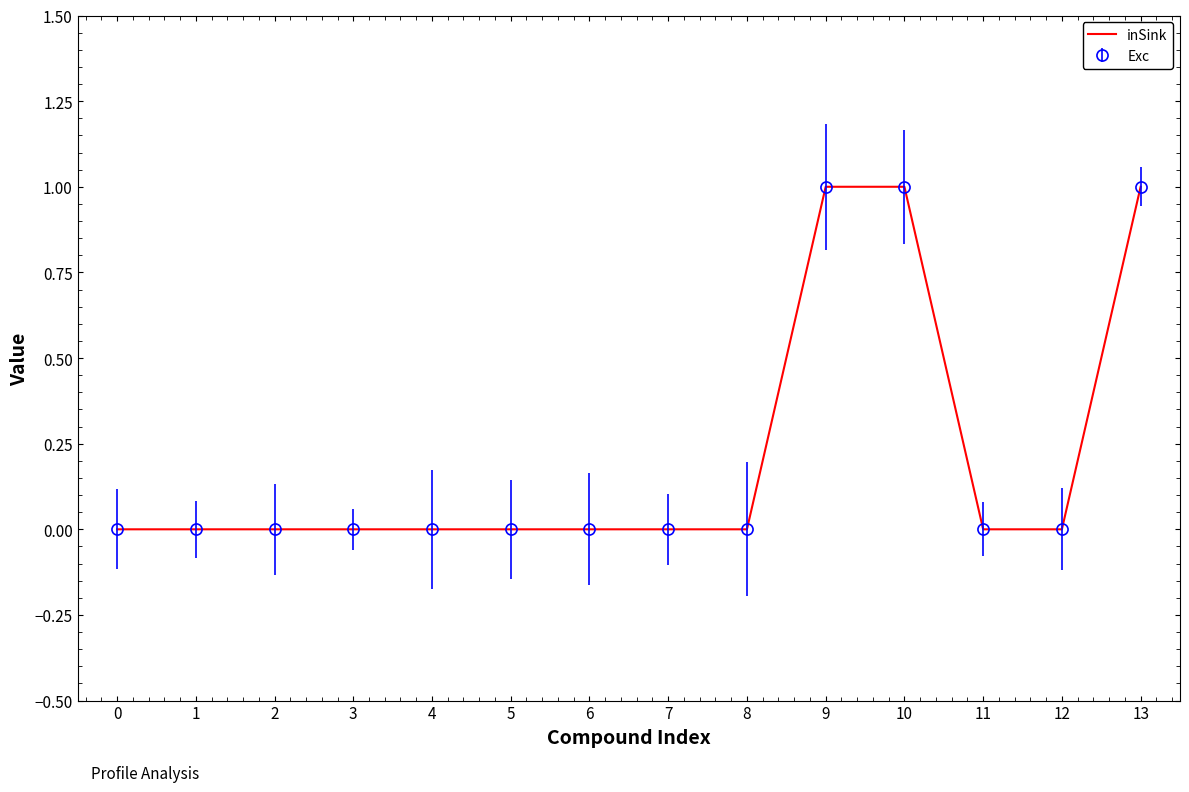

How many lines are shown in the chart?

1